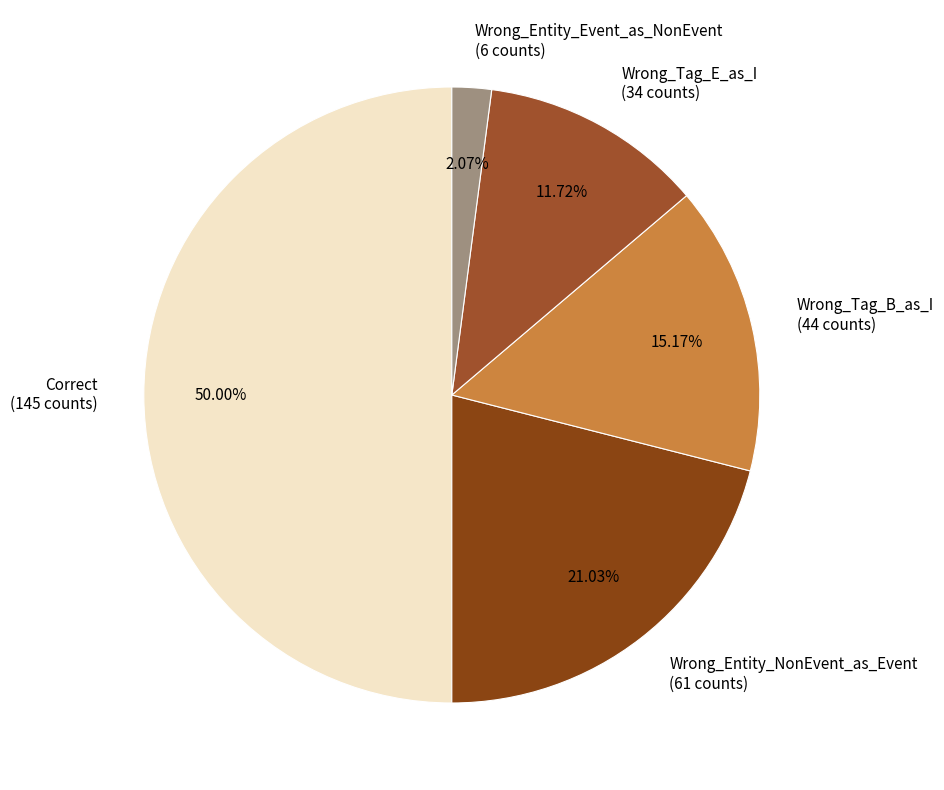

Does Wrong_Tag_B_as_I (44 counts) represent more than half of the total?

No